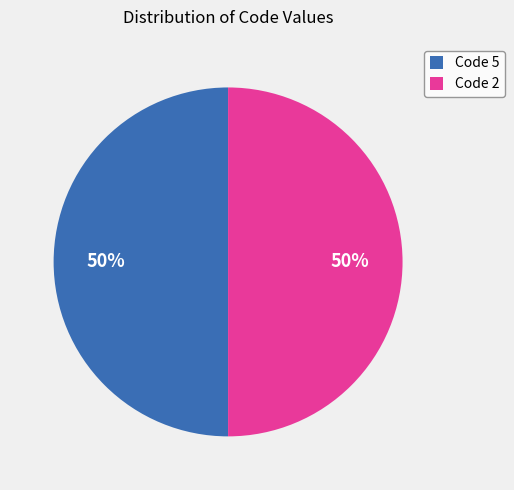

Is the sum of Code 5 and Code 2 greater than half?

Yes